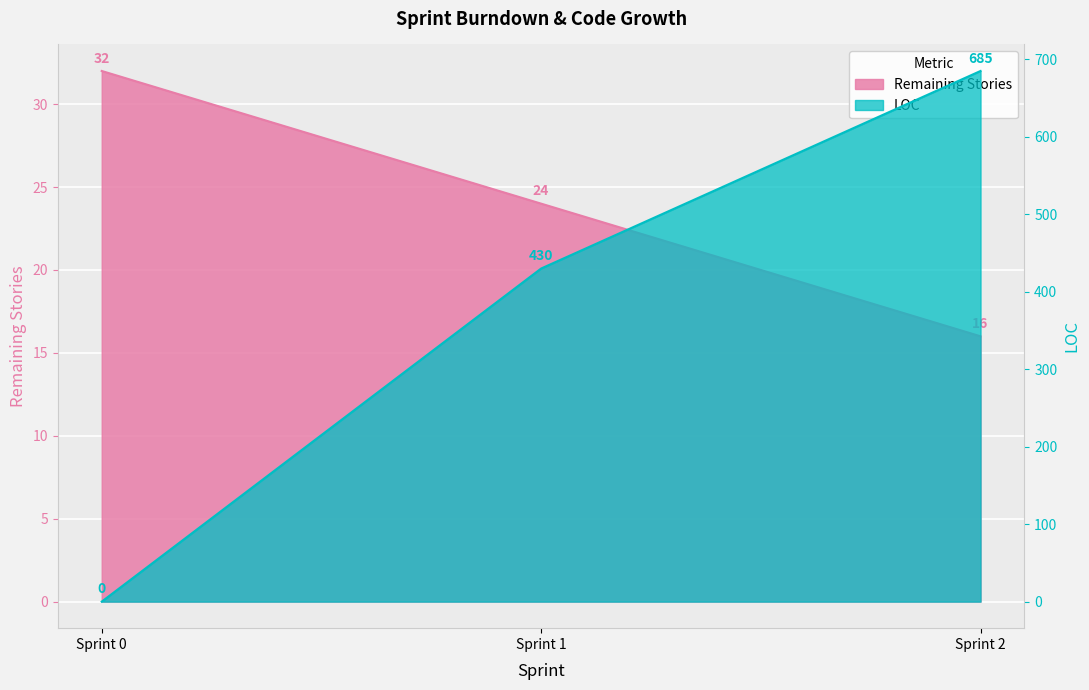

Reading right to left, what are all the values shown in this chart?

Remaining Stories: 16	24	32
LOC: 685	430	0